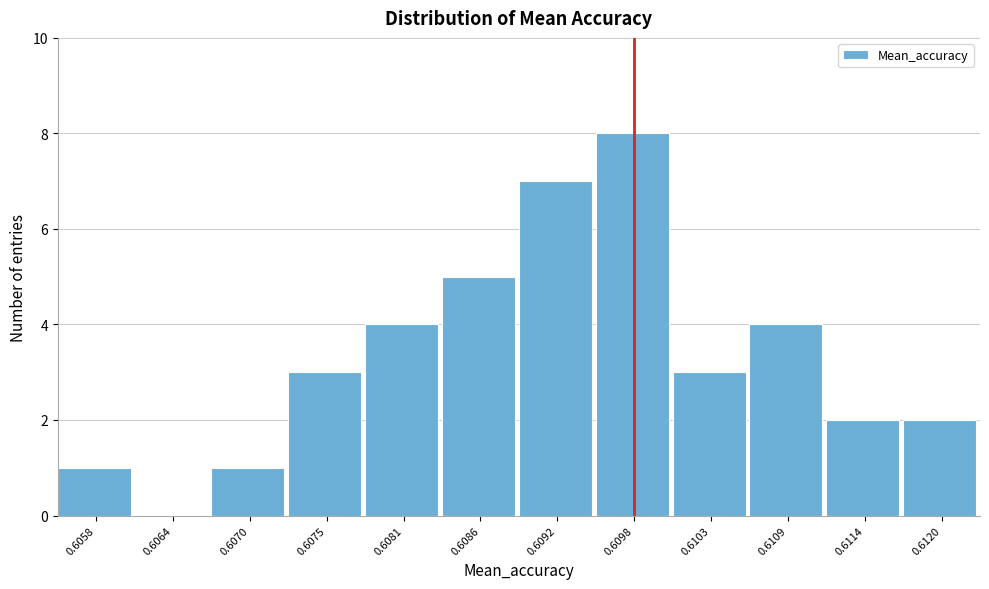

Reading right to left, what are all the values shown in this chart?

0.6120=2	0.6114=2	0.6109=4	0.6103=3	0.6098=8	0.6092=7	0.6086=5	0.6081=4	0.6075=3	0.6070=1	0.6064=0	0.6058=1